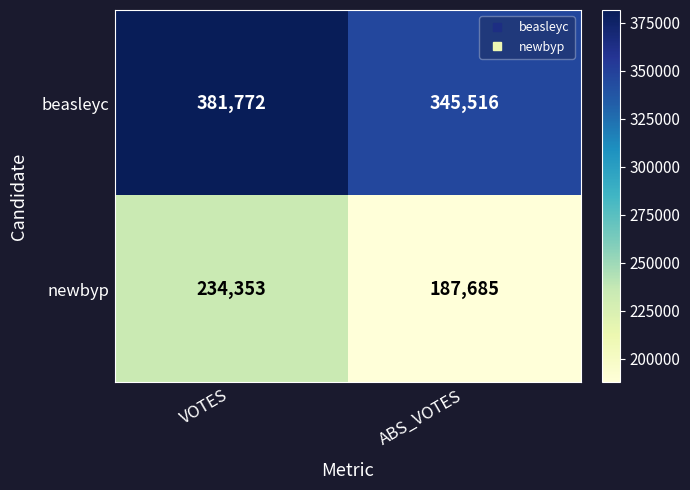

The value of beasleyc at ABS_VOTES is 345516. True or false?

True